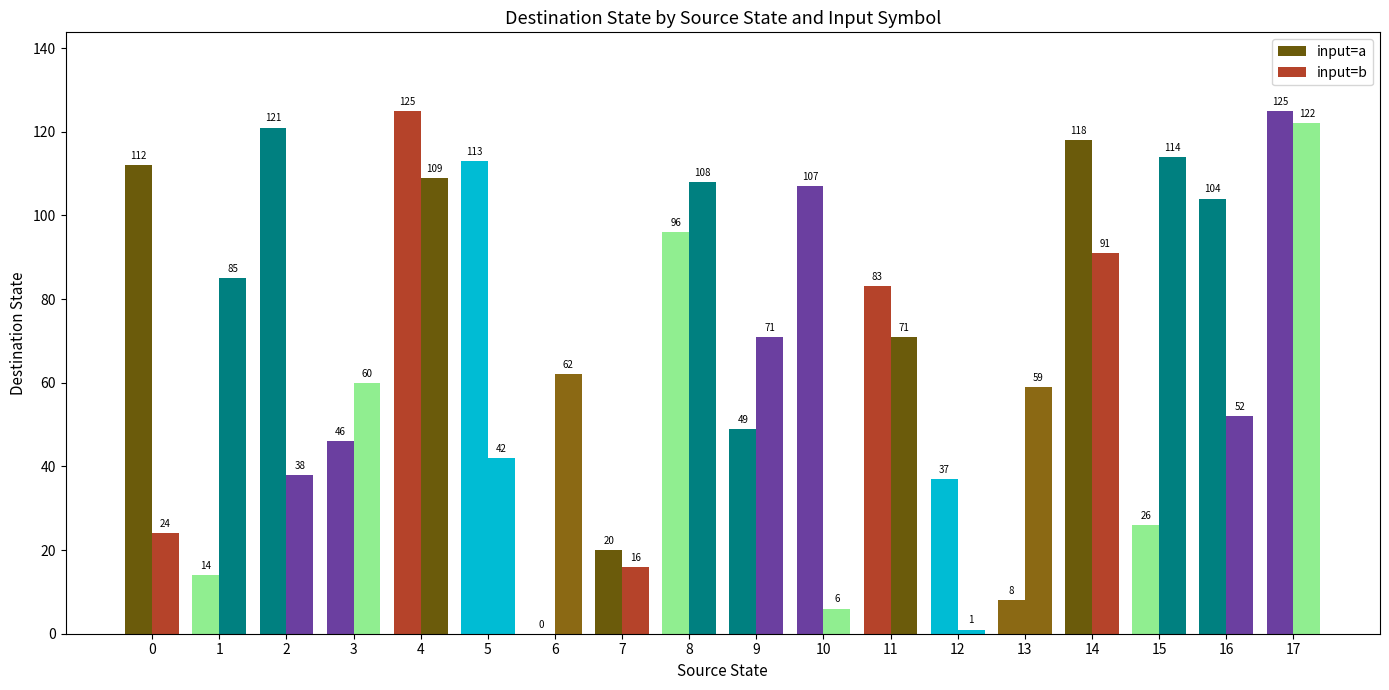

Which has a higher value, 10 or 3?

10